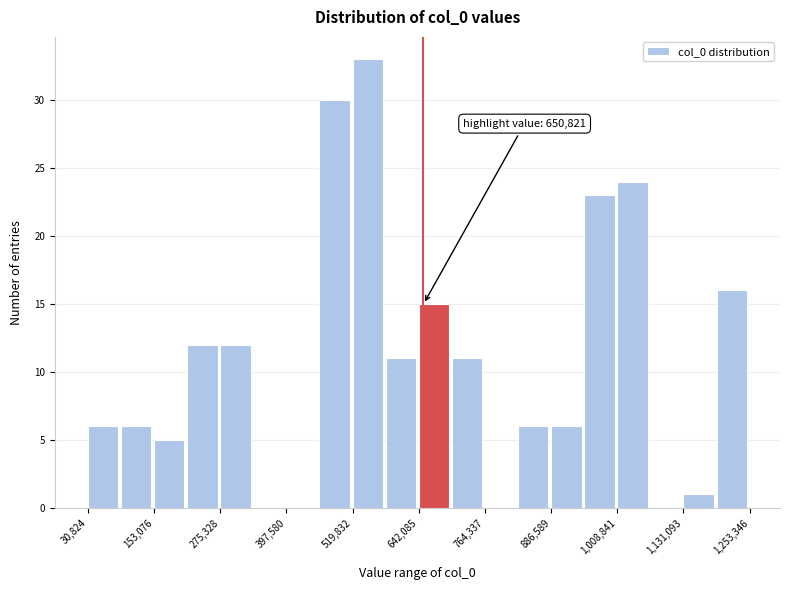

Around what value on the x-axis is the tallest bar? Give the approximate position of its centre, as read against the axis.

540000